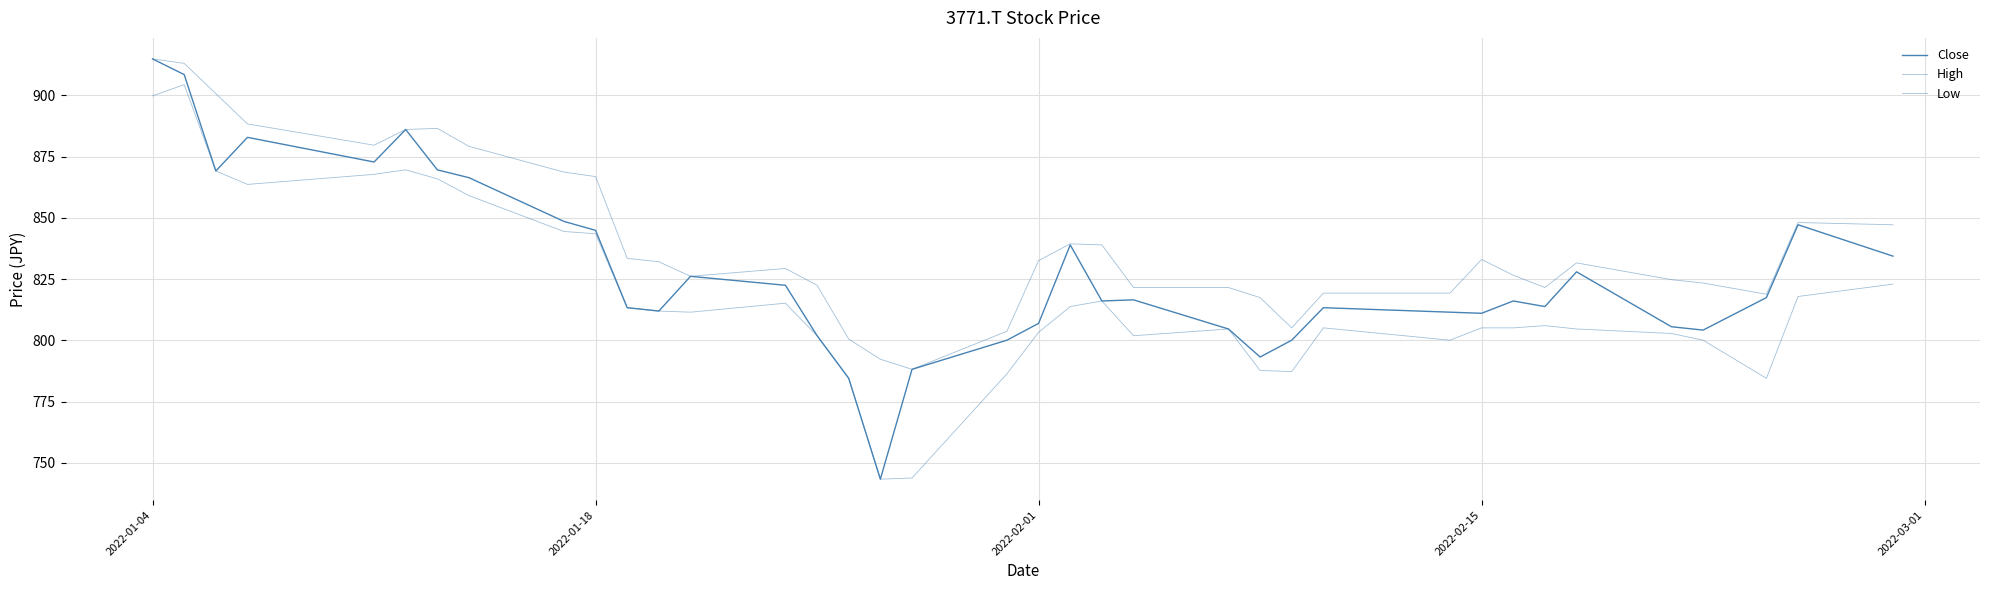

What is the average value of the Close series?

828.0